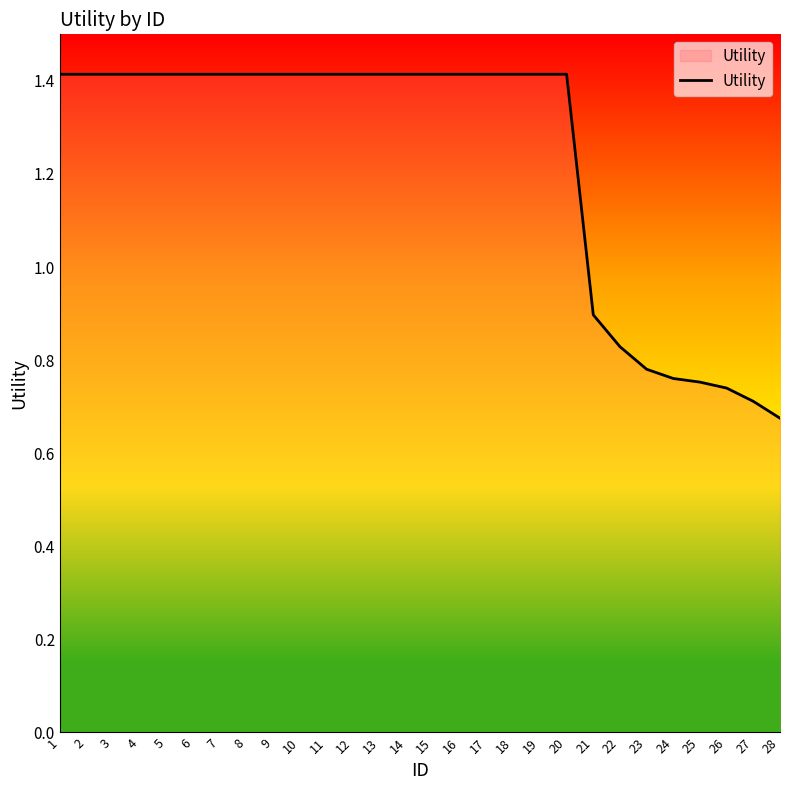

What is the greatest value displayed?

1.4